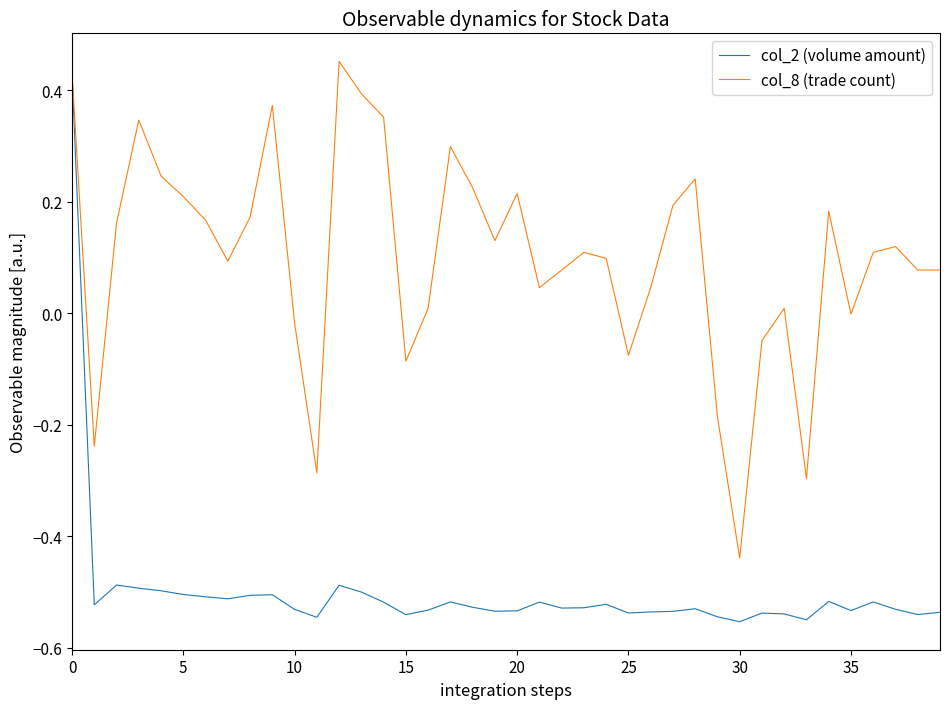

Which series has the widest spread of values?

col_2 (volume amount)